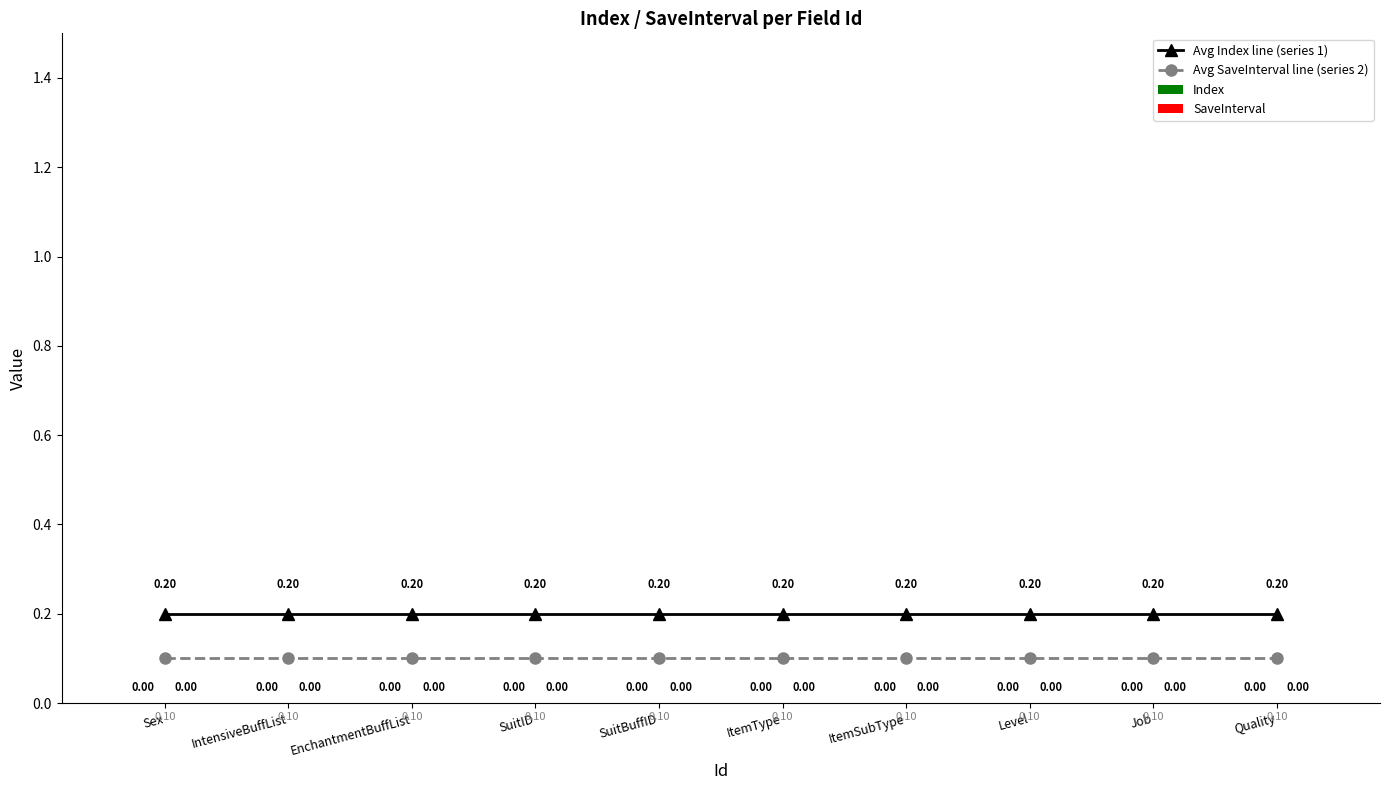

Rank the series by their average value, from highest to lowest.

Avg Index line (series 1), Avg SaveInterval line (series 2)